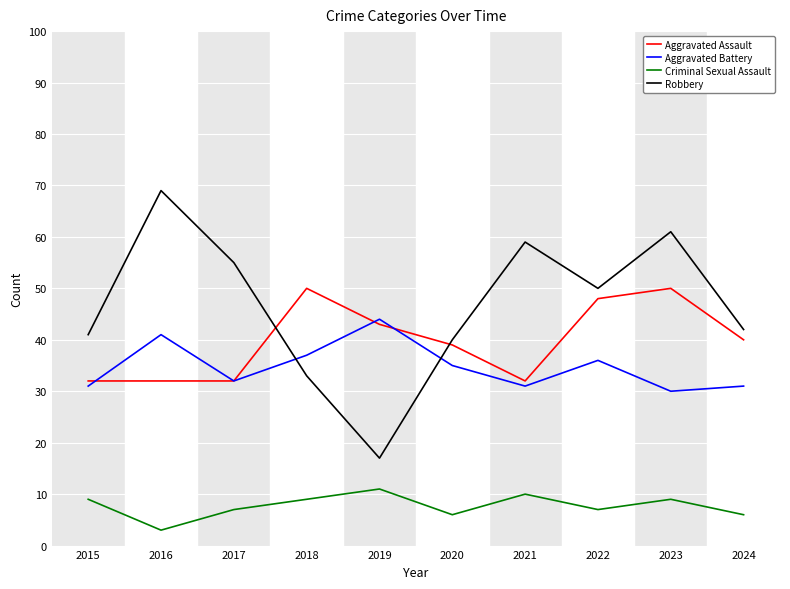

True or false: Aggravated Battery has a value of 64 at 2016.

False